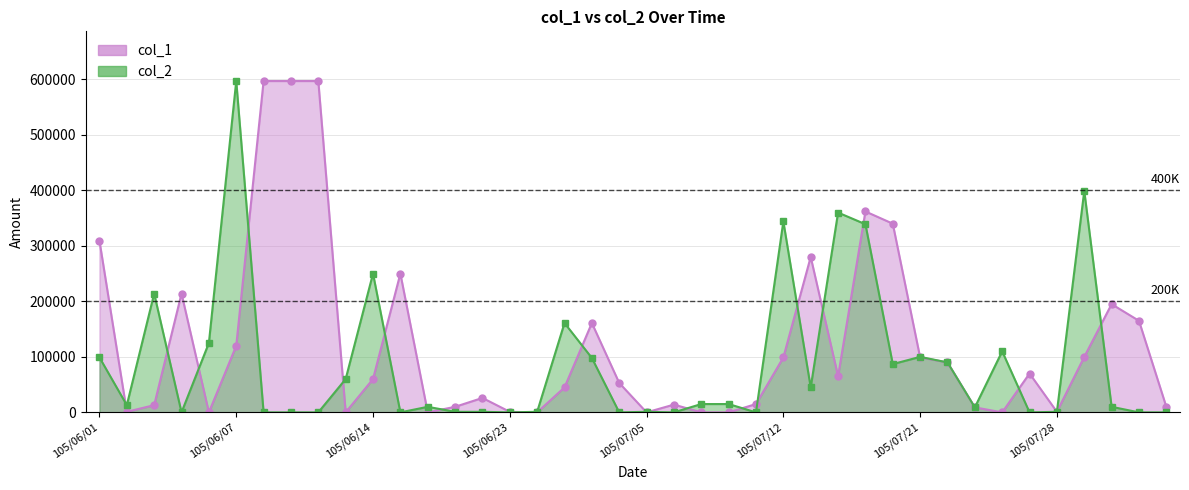

Reading left to right, what are all the values shown in this chart?

col_1: 105/06/01=309000	105/06/02=1000	105/06/03=13000	105/06/04=214000	105/06/06=0	105/06/07=120000	105/06/08=597000	105/06/09=597000	105/06/10=597000	105/06/13=0	105/06/14=60000	105/06/15=250000	105/06/16=0	105/06/20=10000	105/06/22=26000	105/06/23=1000	105/06/24=0	105/06/28=45000	105/06/29=161000	105/06/30=53000	105/07/05=0	105/07/06=14000	105/07/07=0	105/07/08=0	105/07/11=15000	105/07/12=99000	105/07/13=280000	105/07/14=65000	105/07/15=362000	105/07/18=340000	105/07/21=99000	105/07/22=90000	105/07/25=9000	105/07/26=0	105/07/27=70000	105/07/28=1000	105/07/29=100000	105/08/01=195000	105/08/02=165000	105/08/03=10000
col_2: 105/06/01=99000	105/06/02=13000	105/06/03=214000	105/06/04=0	105/06/06=125000	105/06/07=597000	105/06/08=0	105/06/09=0	105/06/10=0	105/06/13=60000	105/06/14=250000	105/06/15=0	105/06/16=10000	105/06/20=1000	105/06/22=1000	105/06/23=0	105/06/24=1000	105/06/28=161000	105/06/29=98000	105/06/30=0	105/07/05=1000	105/07/06=0	105/07/07=15000	105/07/08=15000	105/07/11=0	105/07/12=344000	105/07/13=45000	105/07/14=360000	105/07/15=339000	105/07/18=87000	105/07/21=100000	105/07/22=90000	105/07/25=9000	105/07/26=110000	105/07/27=0	105/07/28=1000	105/07/29=399000	105/08/01=10000	105/08/02=0	105/08/03=0